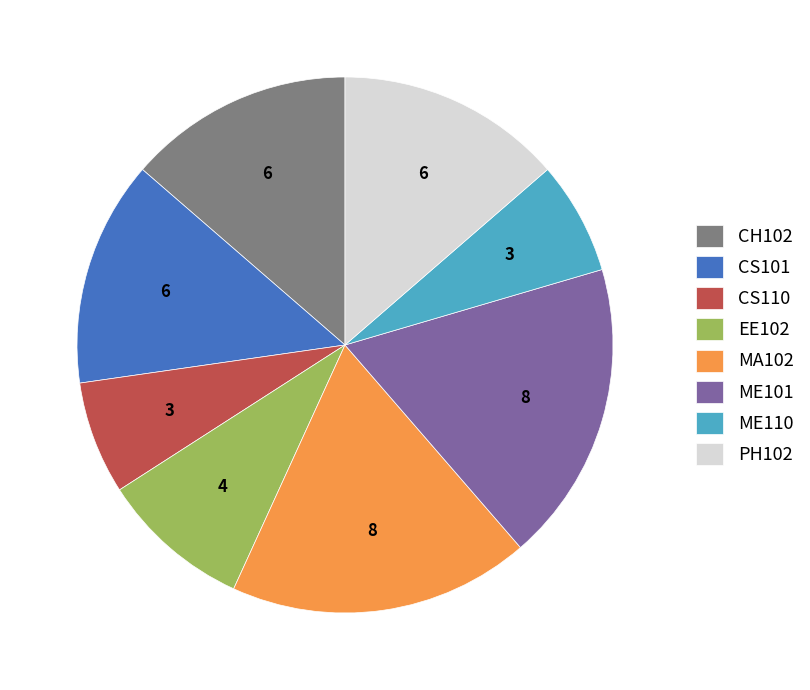

What is the ratio of the value at CH102 to the value at EE102?

1.5